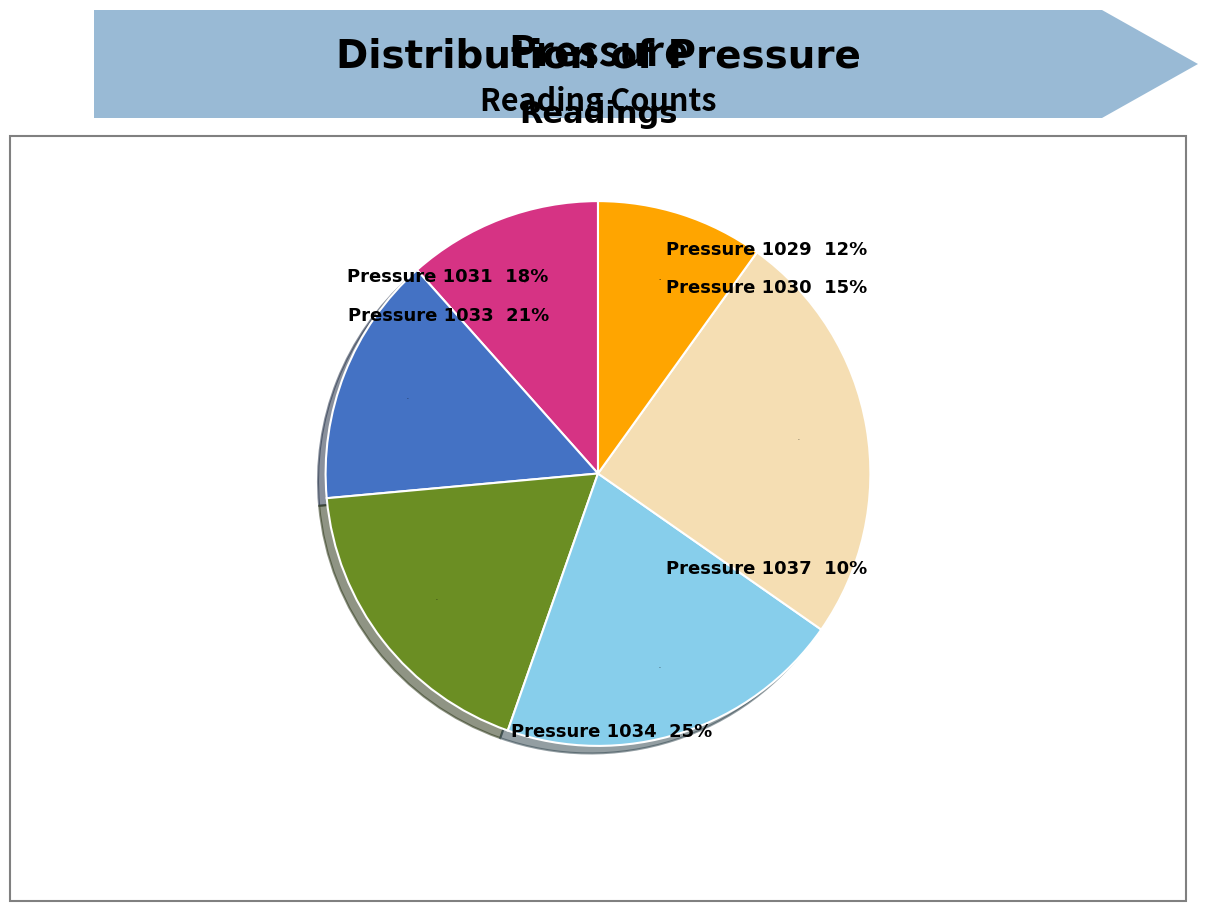

How much of the chart is everything except 1031?

81.8%